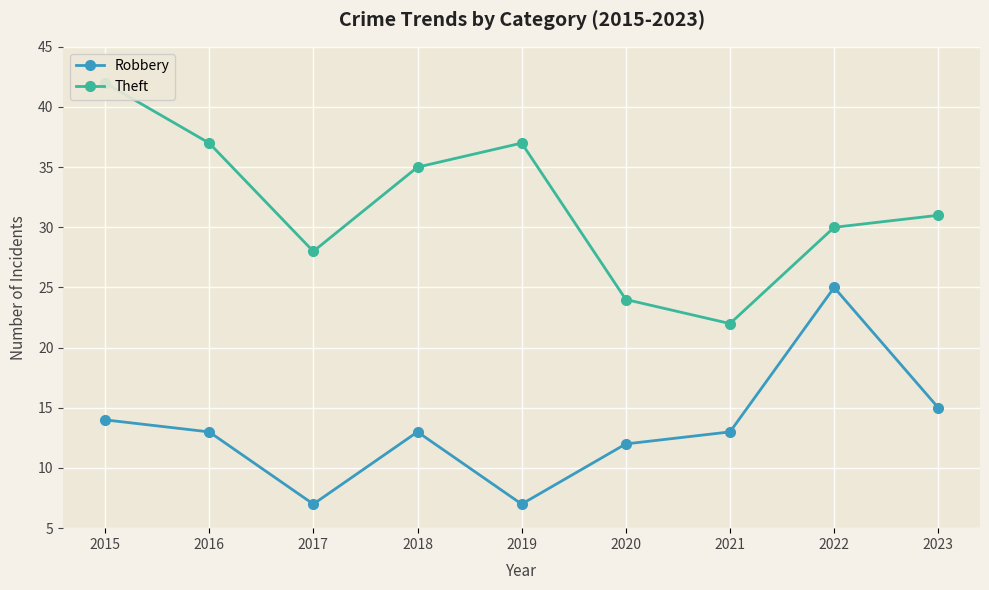

What is the approximate value of Theft at 2017, to the nearest 10?

30